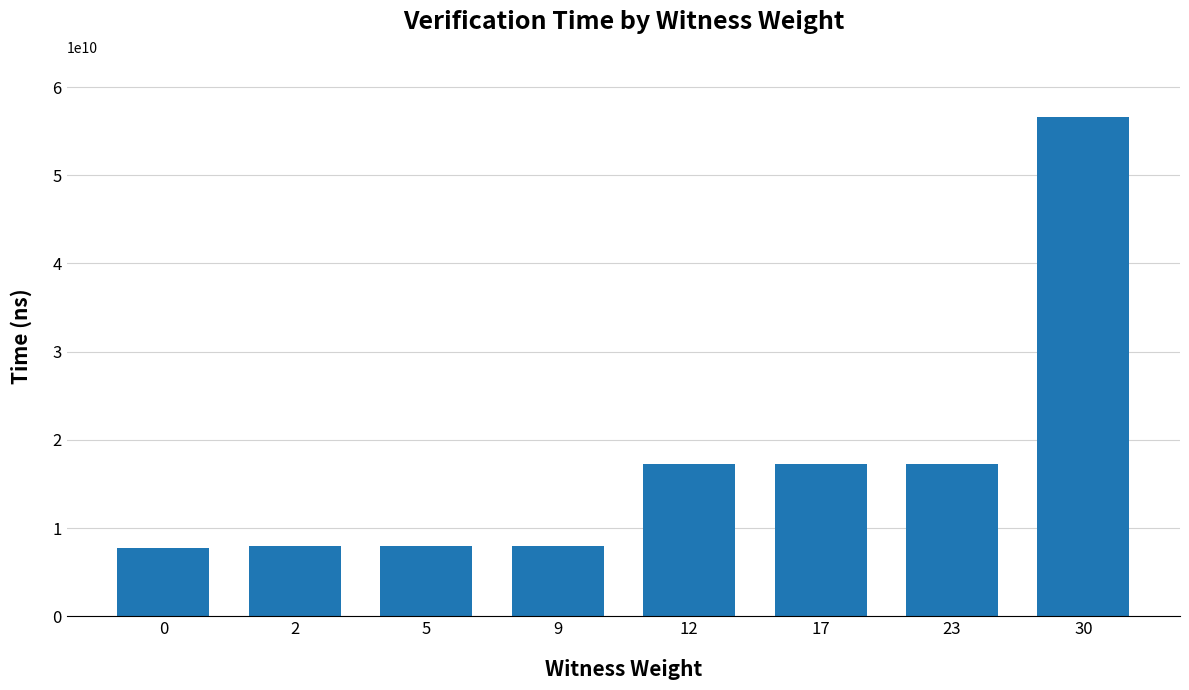

What is the minimum value shown in the chart?

7764837600